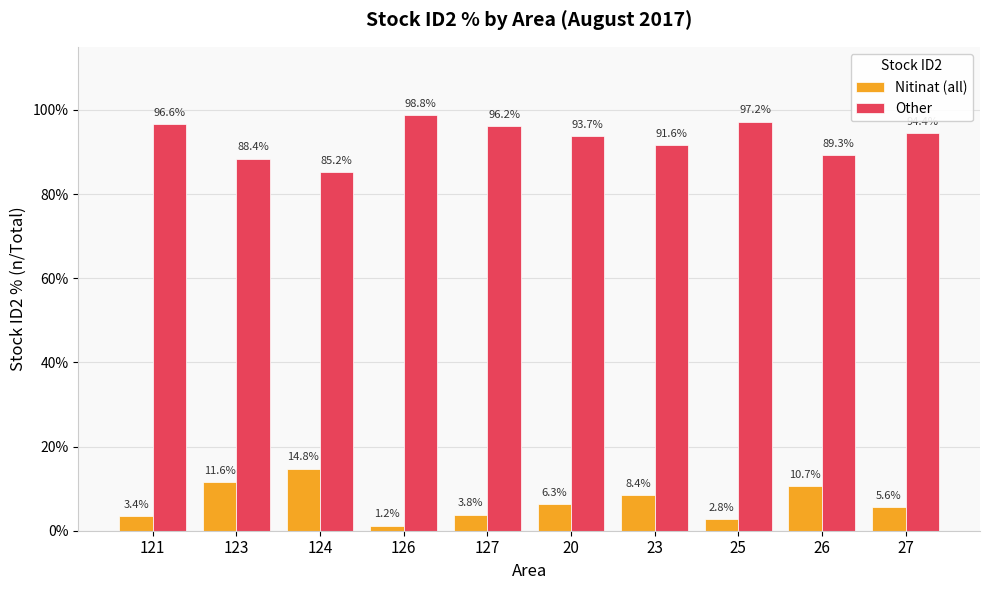

What is the sum of all Other values?

931.4